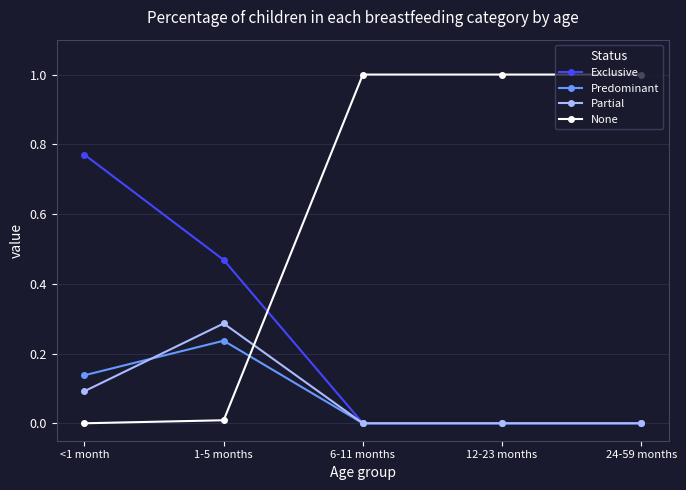

At which category does Partial reach its first local peak?

1-5 months